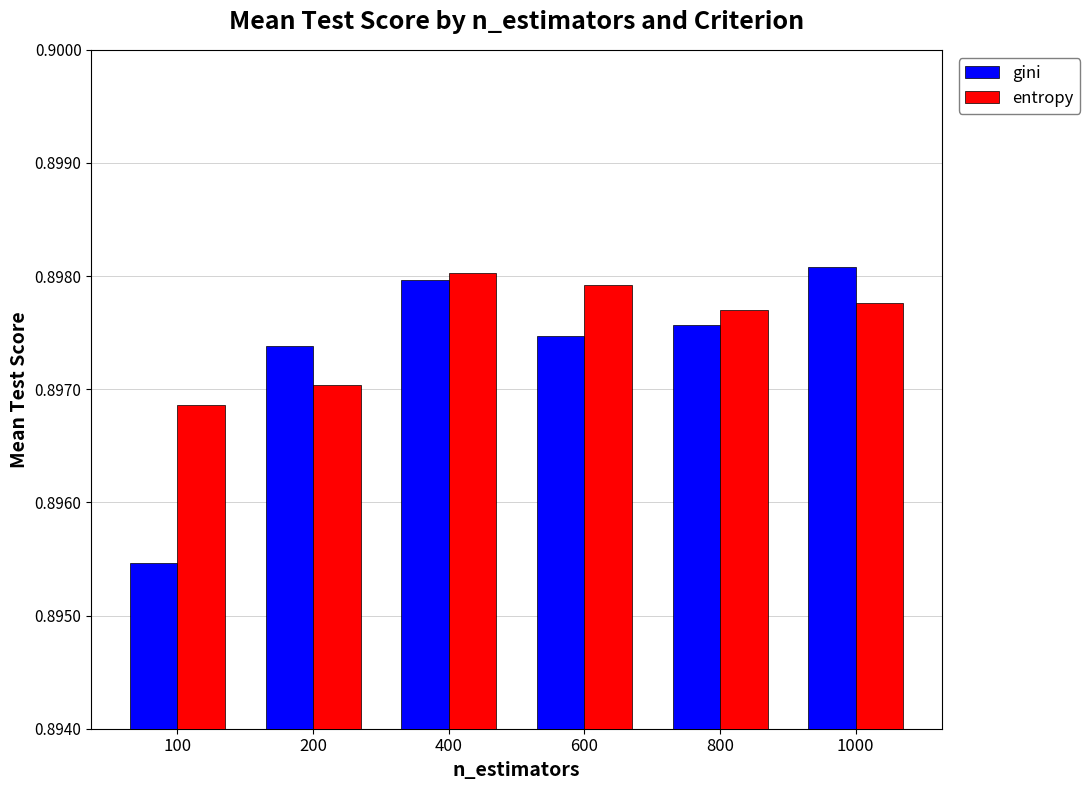

At how many categories does at least one series exceed 0?

6